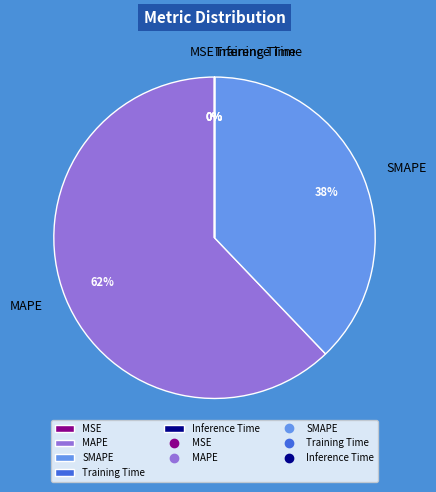

To the nearest percent, what portion does SMAPE represent?

38%